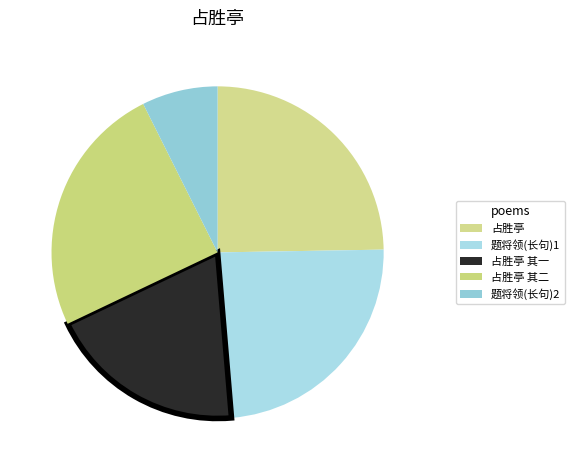

True or false: 占胜亭 其二 accounts for 25% of the total.

True